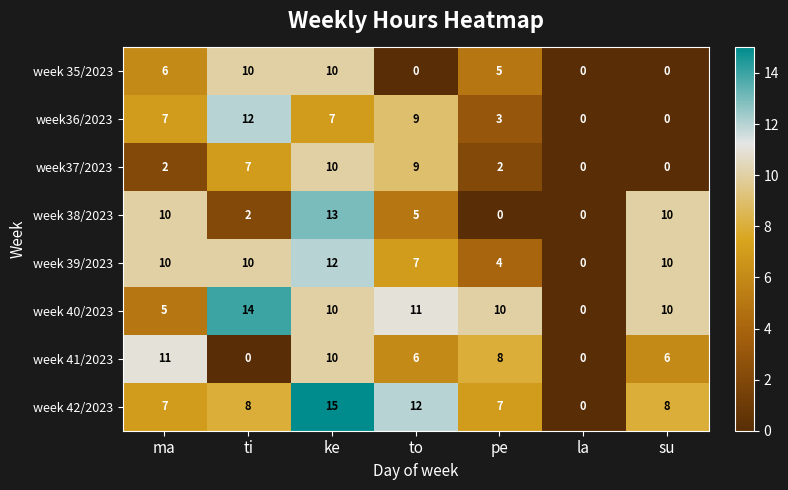

What is the difference between the second highest and second lowest values in the week 41/2023 series?

10